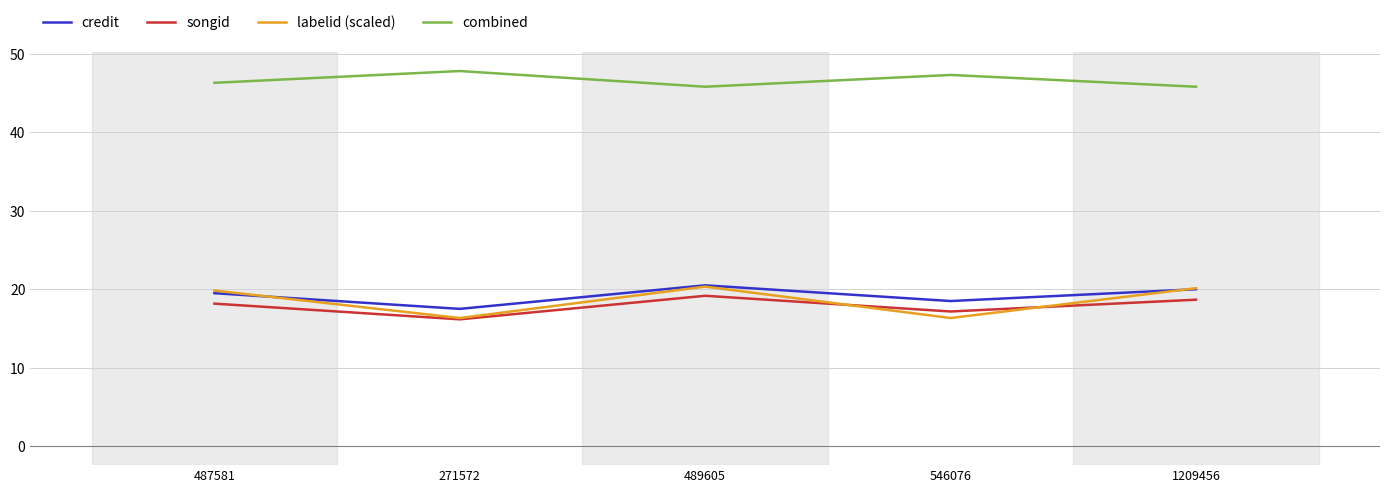

Which series changed the most between 271572 and 1209456?

labelid (scaled)